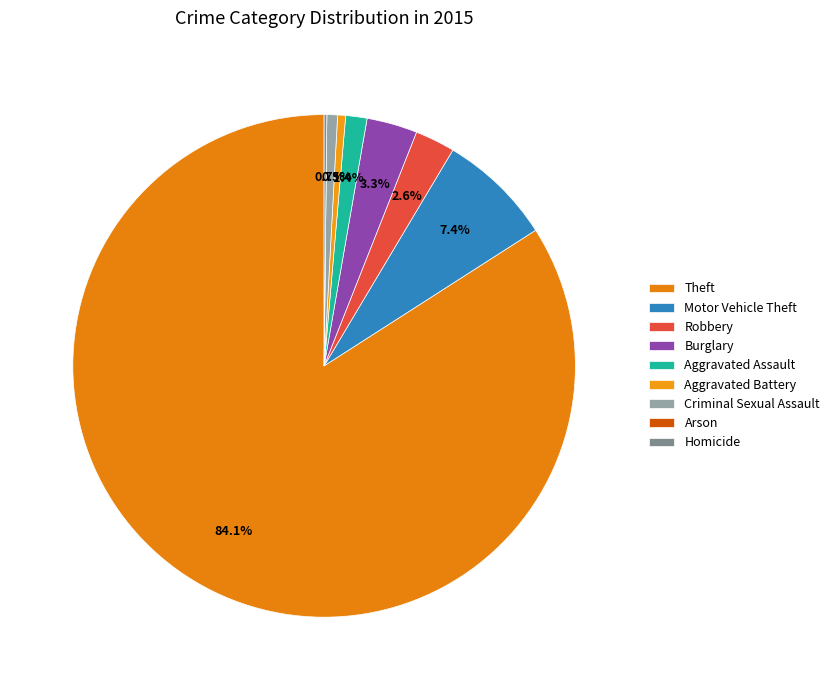

Rank the categories by value from lowest to highest.

Arson, Homicide, Aggravated Battery, Criminal Sexual Assault, Aggravated Assault, Robbery, Burglary, Motor Vehicle Theft, Theft